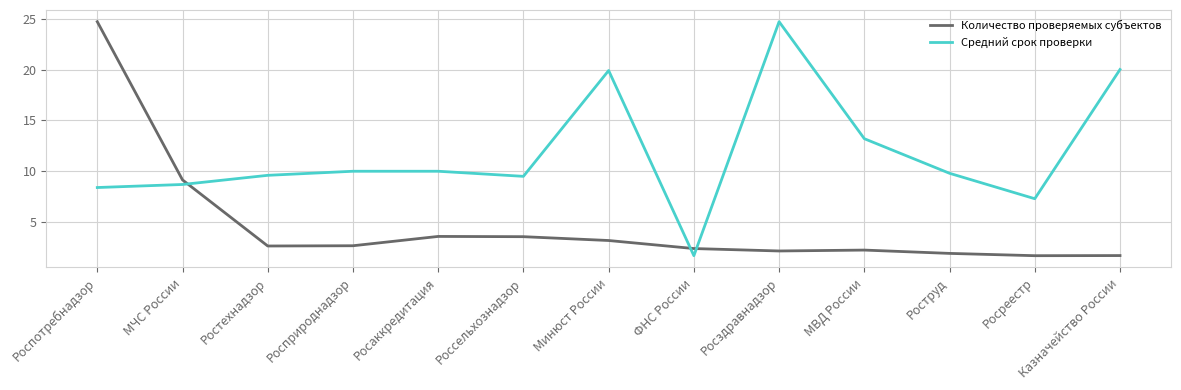

After their last crossing, which series has the higher values: Средний срок проверки or Количество проверяемых субъектов?

Средний срок проверки